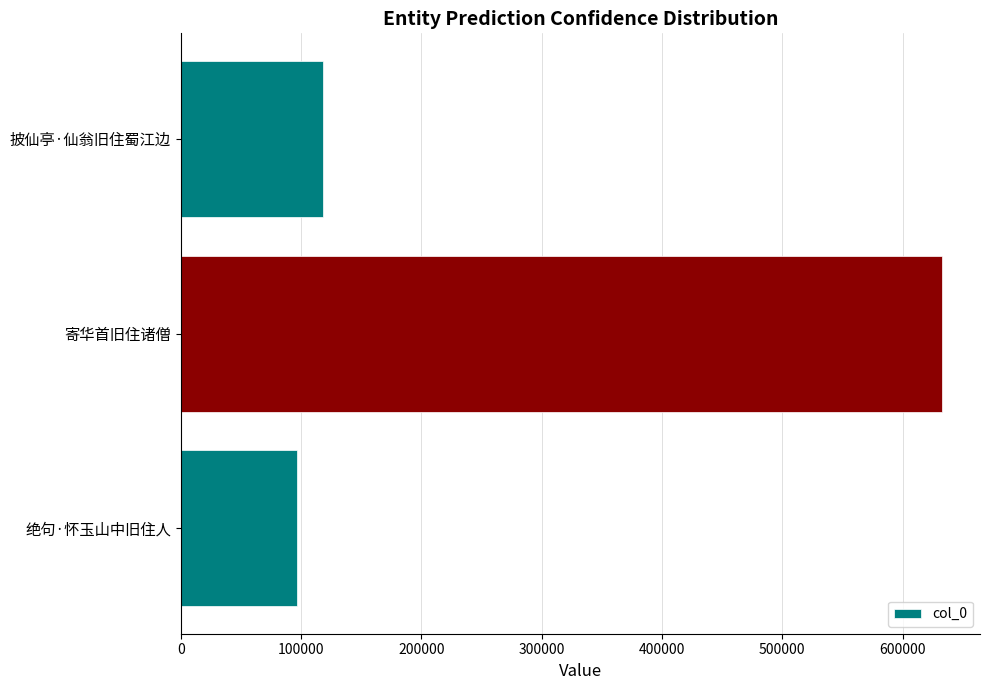

Which label corresponds to the largest value in the chart?

寄华首旧住诸僧